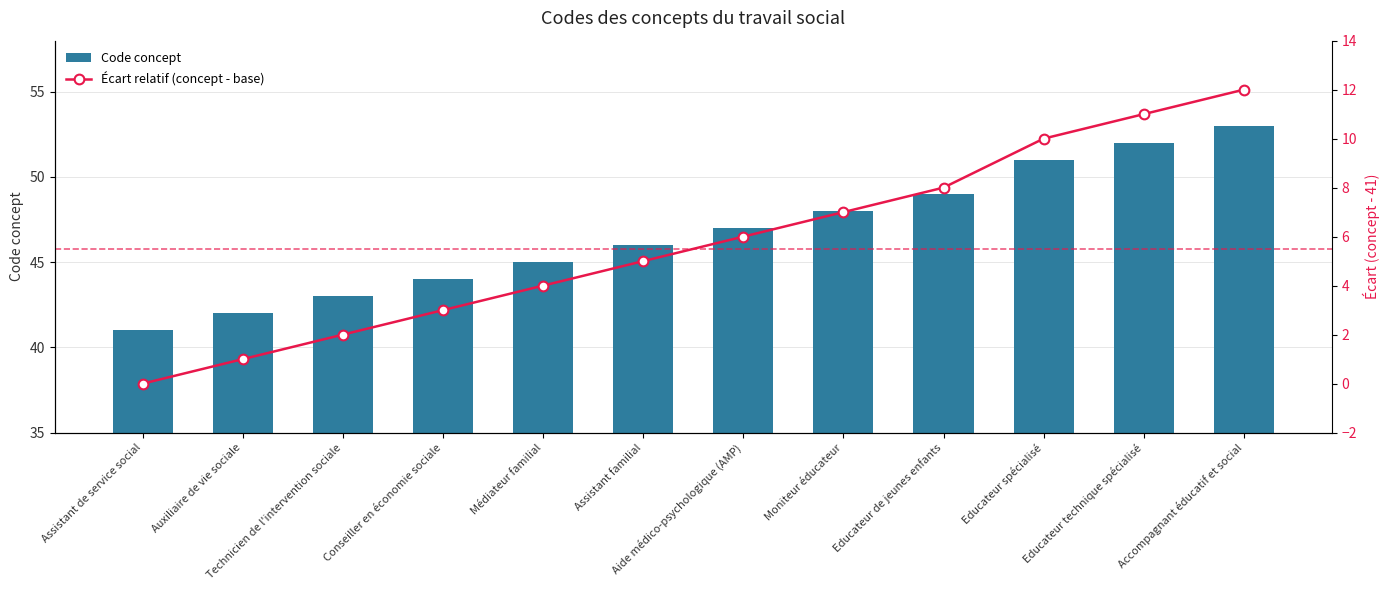

True or false: Écart relatif (concept - base) has a value of 5 at Educateur spécialisé.

False